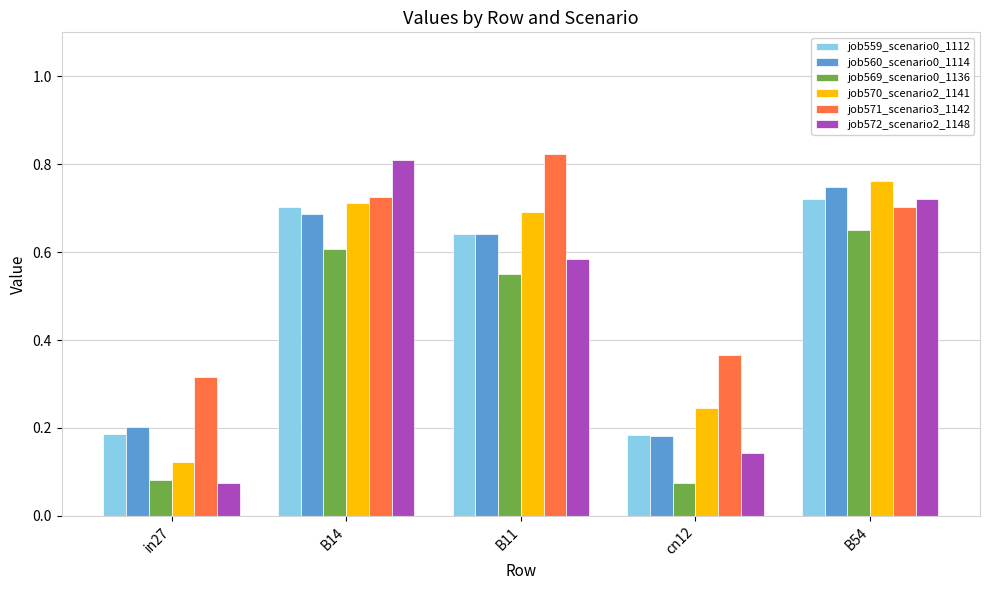

Which series has the widest spread of values?

job572_scenario2_1148